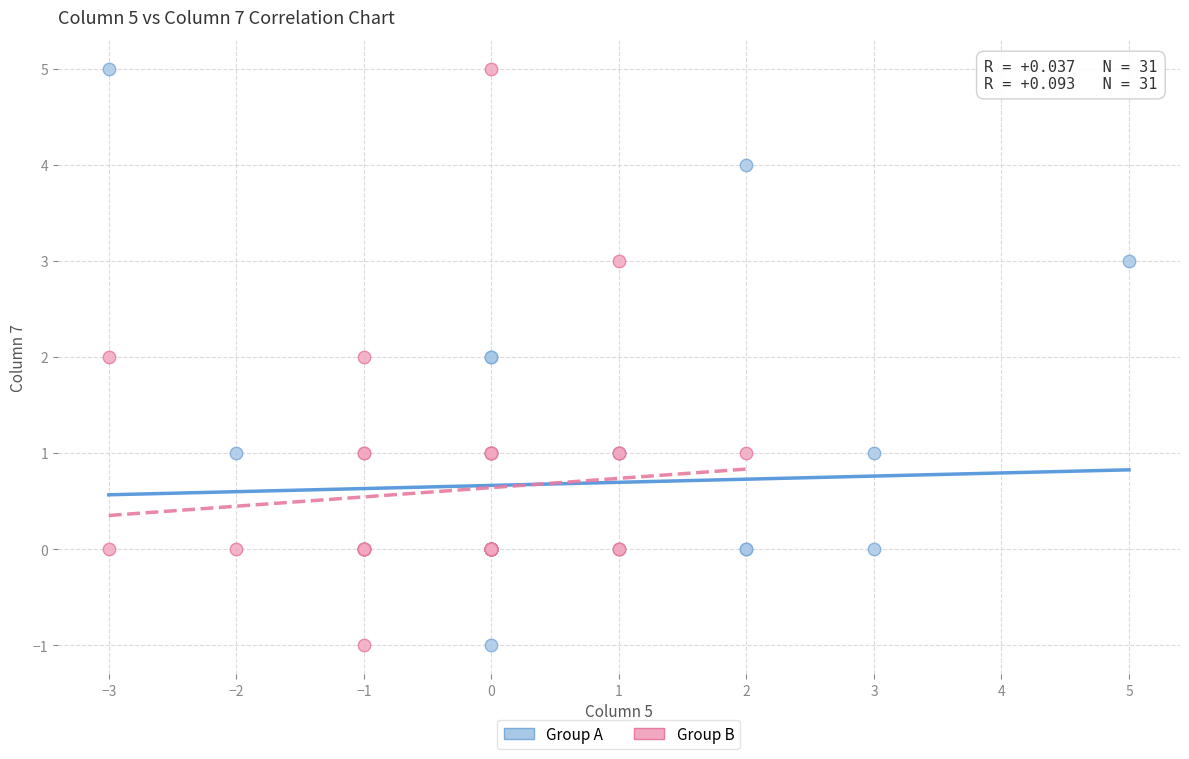

What are all the series names shown in the legend?

Group A, Group B